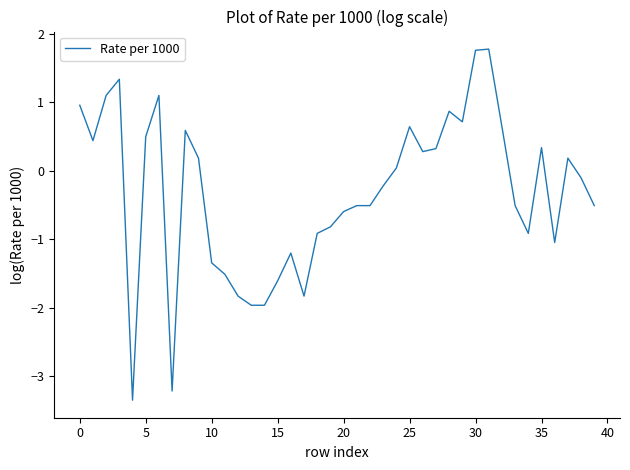

What is the difference between the maximum and minimum values?

5.1